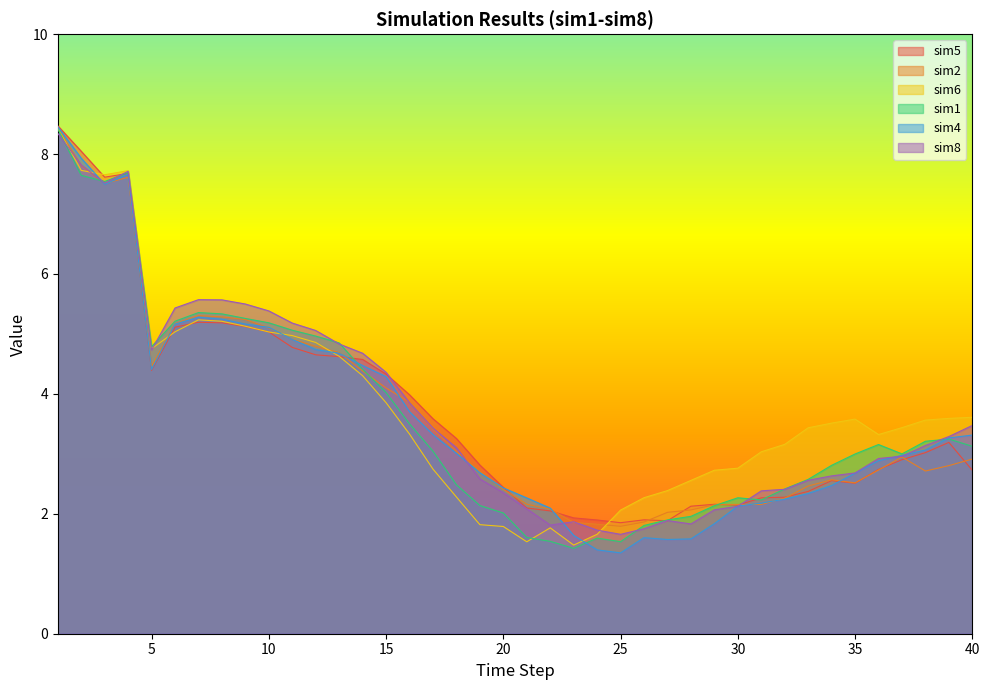

What is the sum of all sim4 values?

145.0